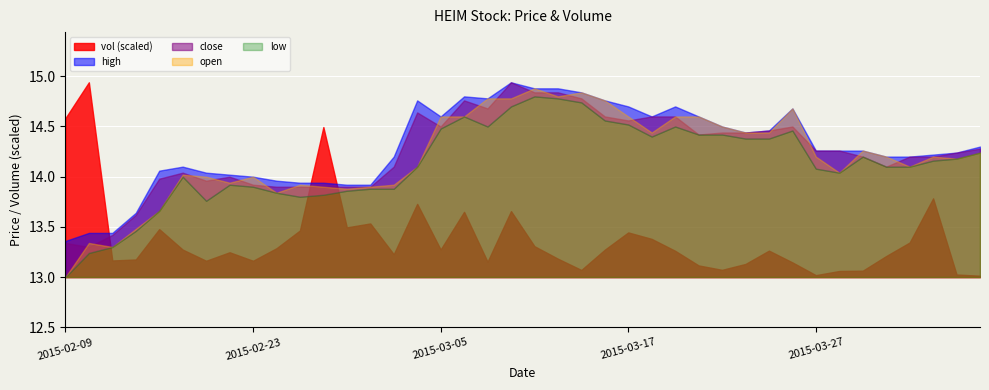

What is the sum of the close values at 2015-03-17 and 2015-03-30?

28.8